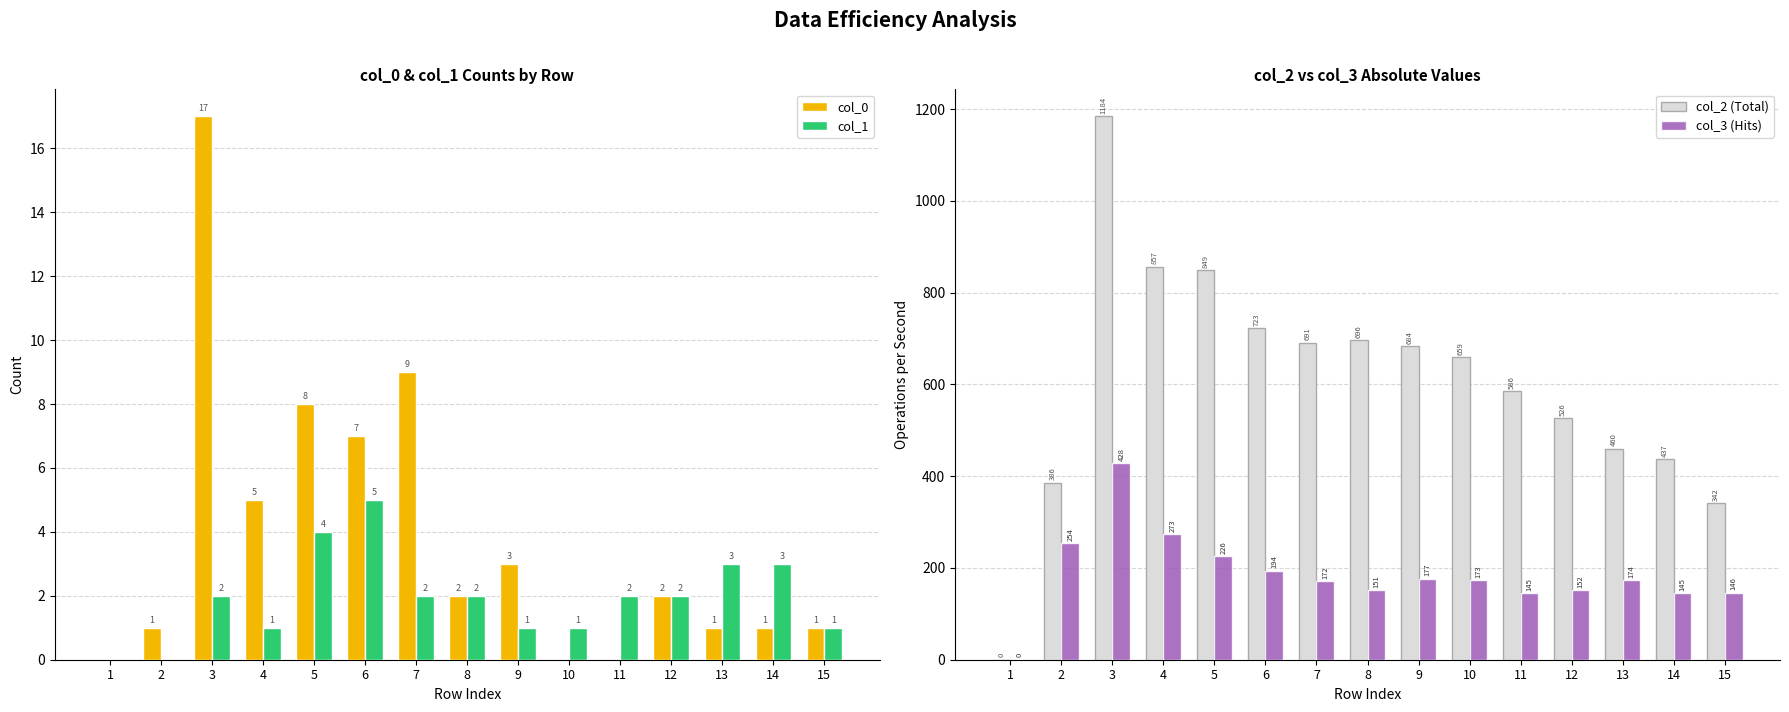

At which label is col_0 closest to 8?

5